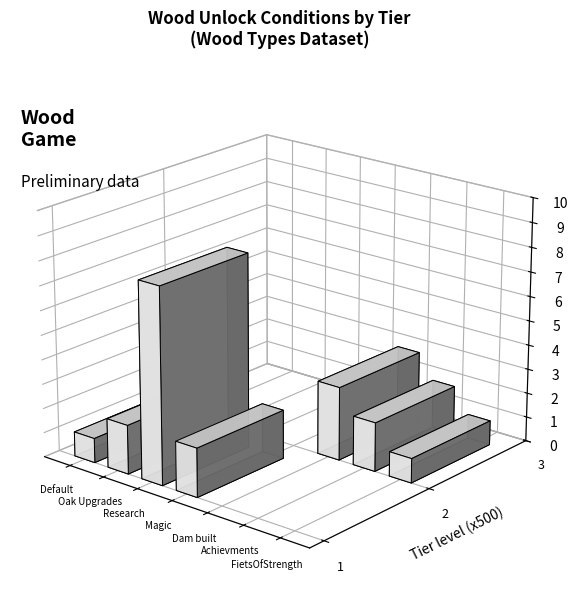

Does the chart contain stacked bars?

No